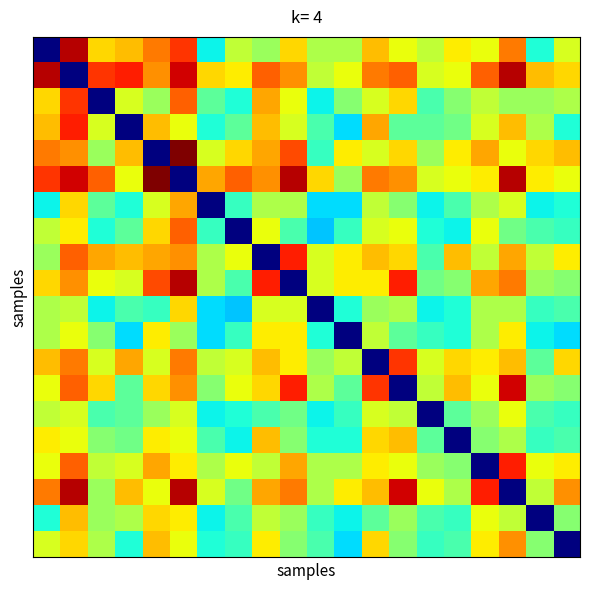

At which category is the sum across all series the highest?

1